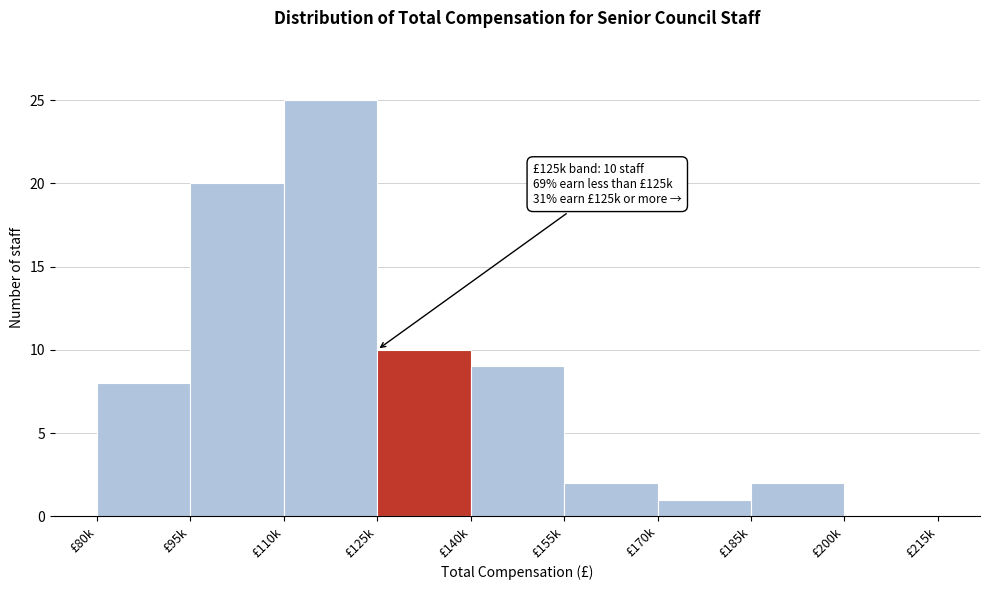

Reading right to left, list all the values displayed in this chart.

£200k=0	£185k=2	£170k=1	£155k=2	£140k=9	£125k=10	£110k=25	£95k=20	£80k=8